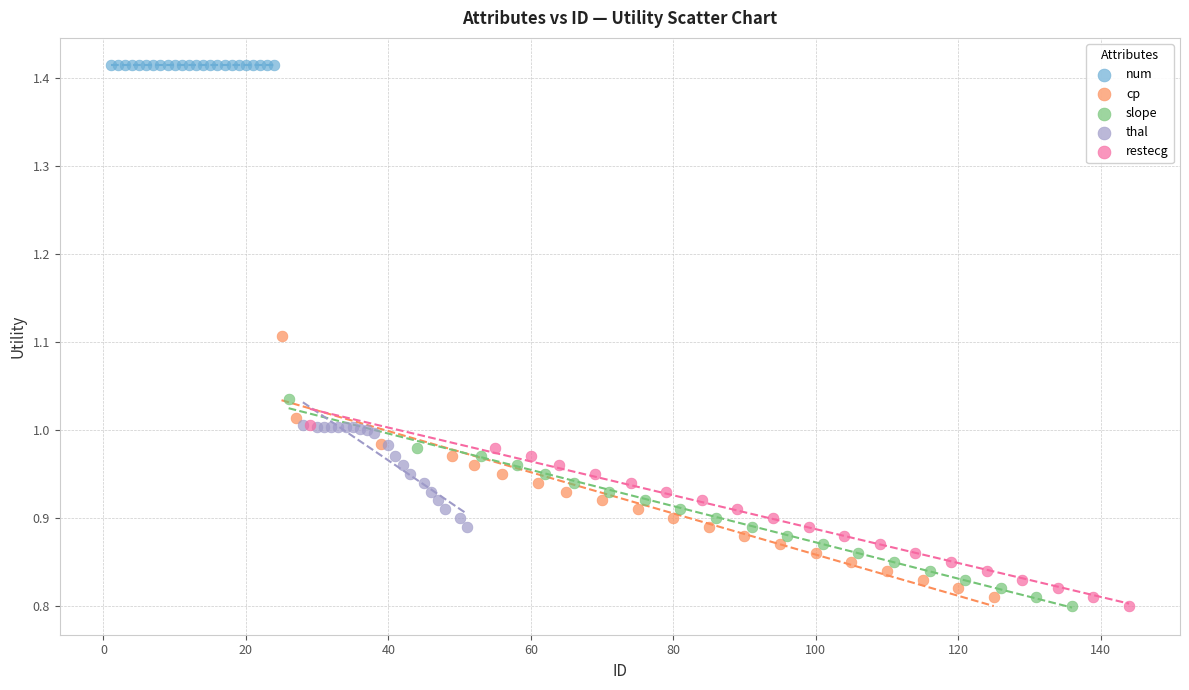

Which series contains the highest Y value?

num